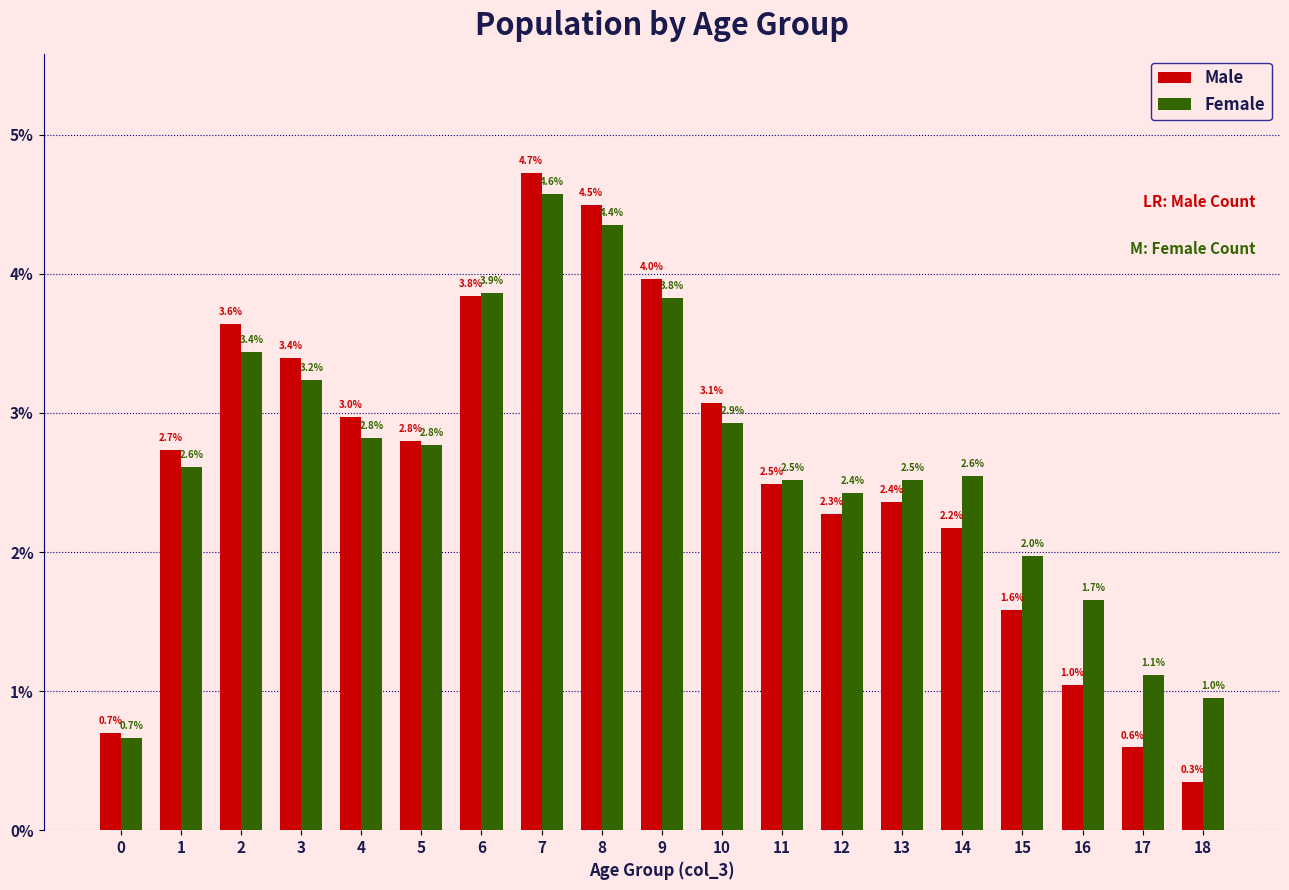

How many bars are there in total?

38